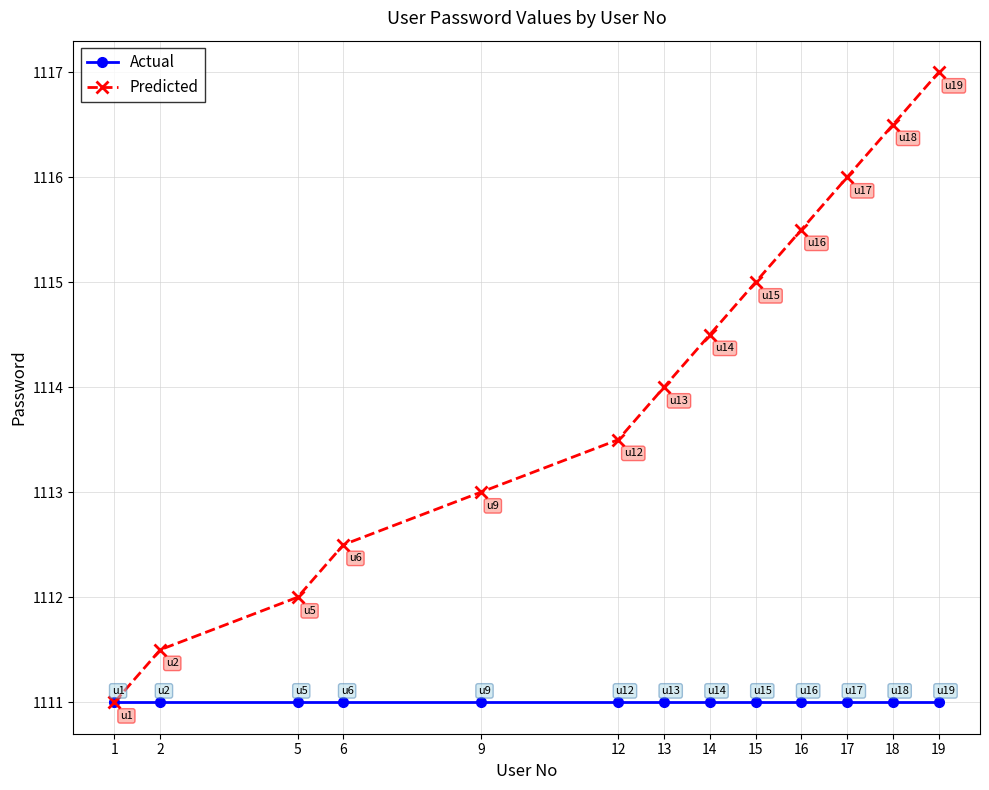

What is the highest value of the Actual series?

1111.0